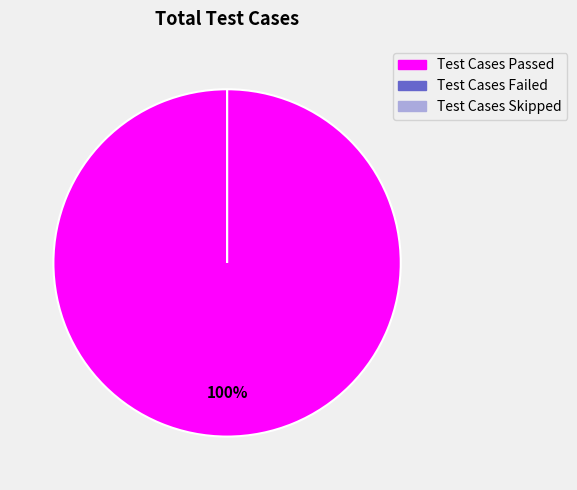

How many slices are in this pie chart?

3